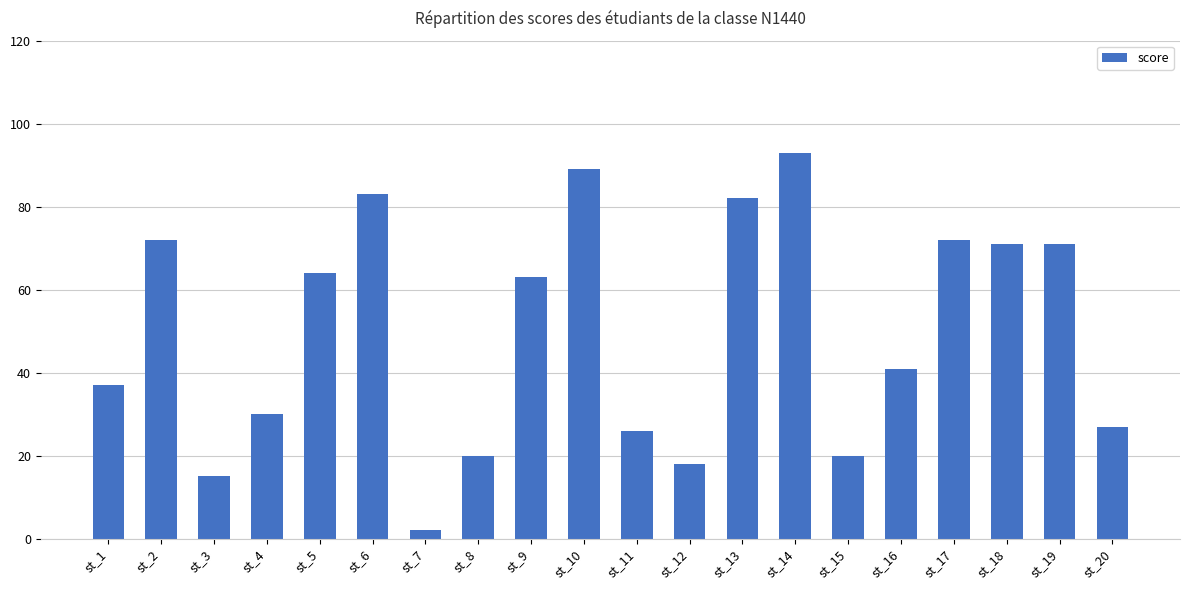

What is the difference between the values at st_18 and st_11?

45